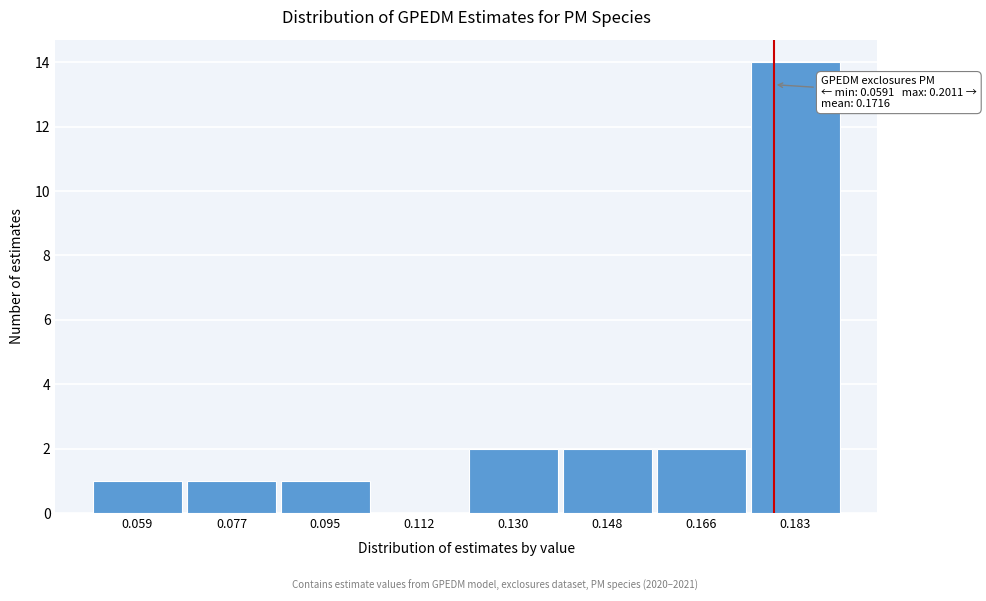

Reading left to right, extract all data points from this chart.

0.059=1	0.077=1	0.095=1	0.112=0	0.130=2	0.148=2	0.166=2	0.183=14